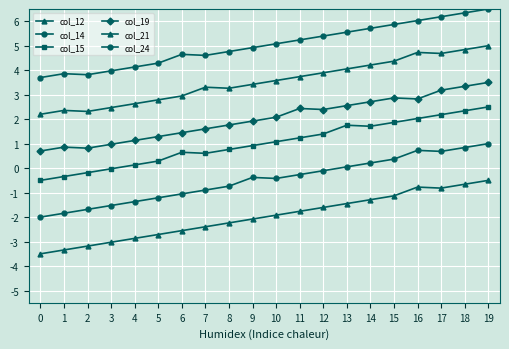

True or false: col_12 and col_15 intersect in this chart.

False